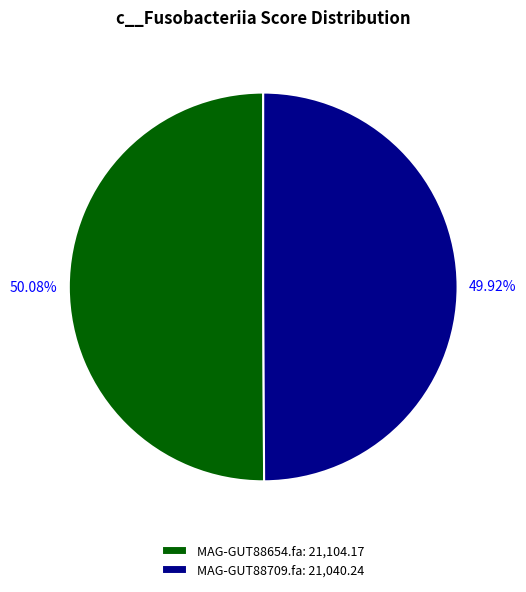

True or false: MAG-GUT88709.fa accounts for 60% of the total.

False